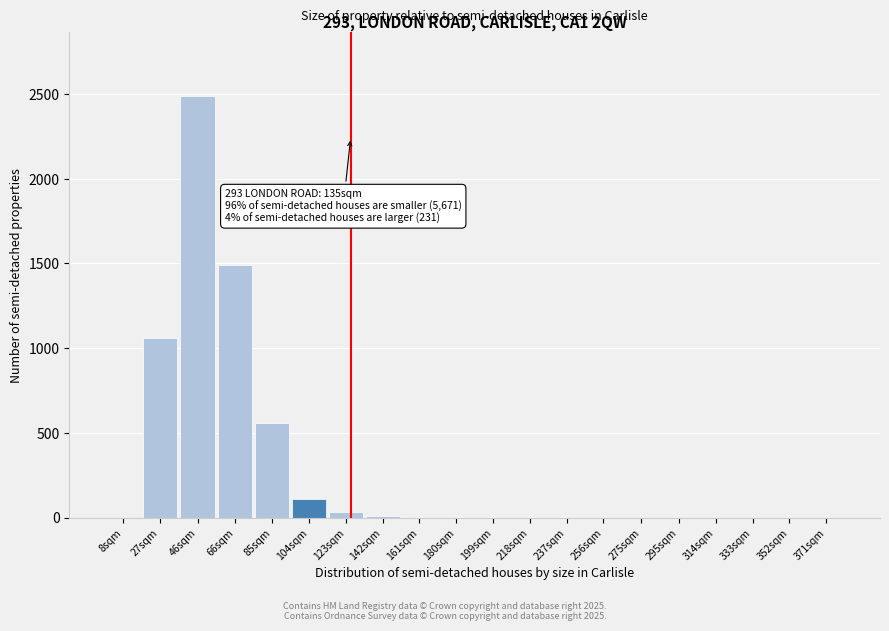

The value at 314sqm is 1146. True or false?

False